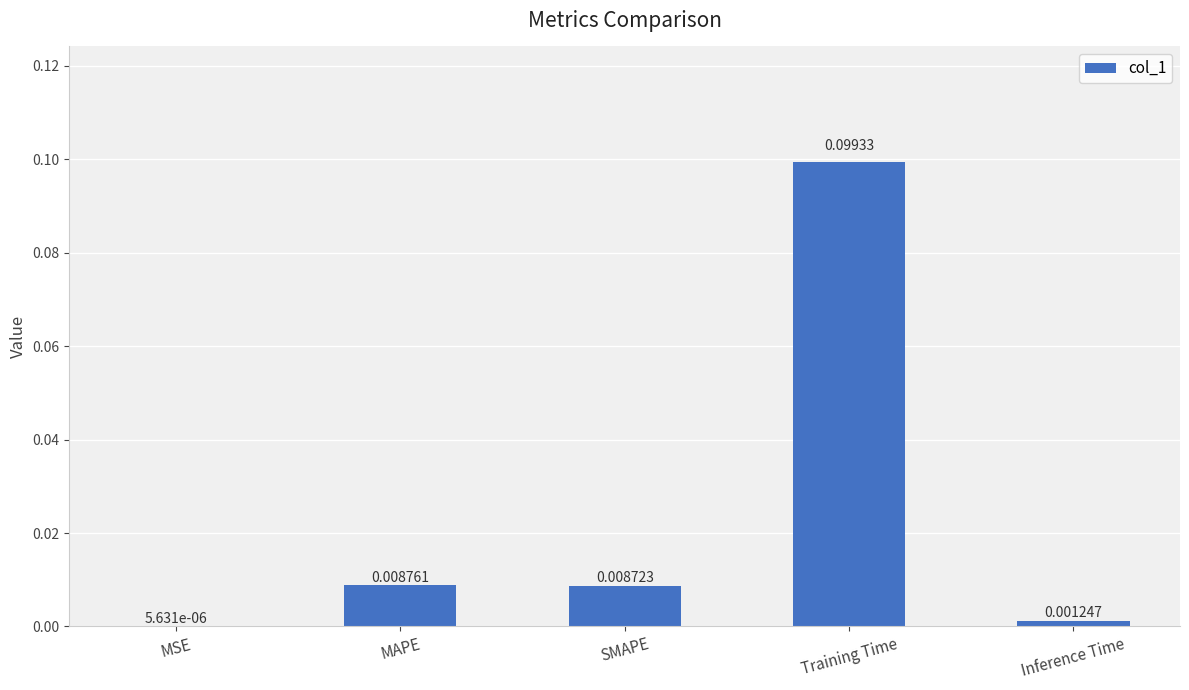

Which label corresponds to the largest value in the chart?

Training Time